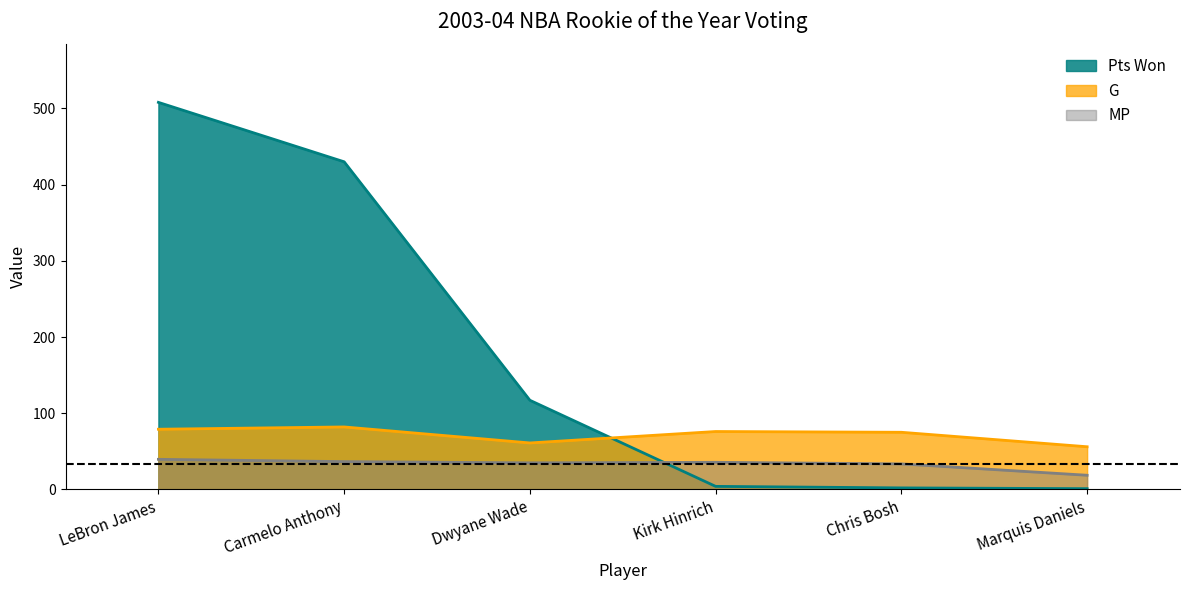

What is the average value of the MP series?

33.1